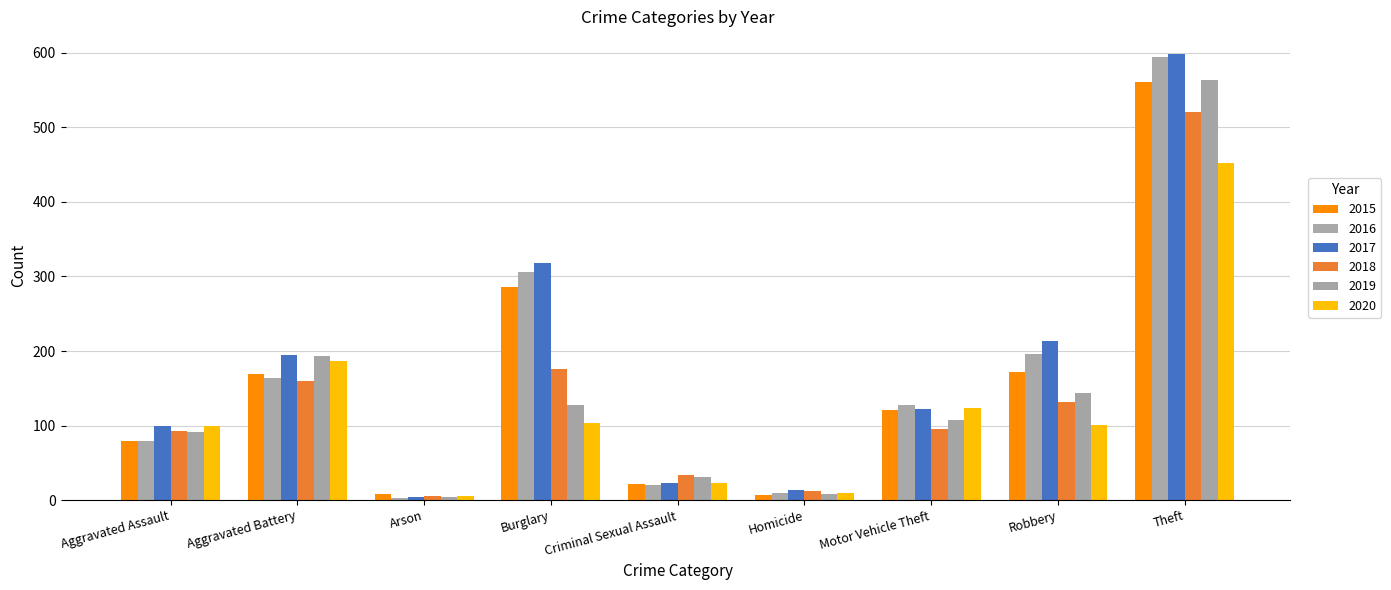

Which category has the lowest value in the 2016 series?

Arson